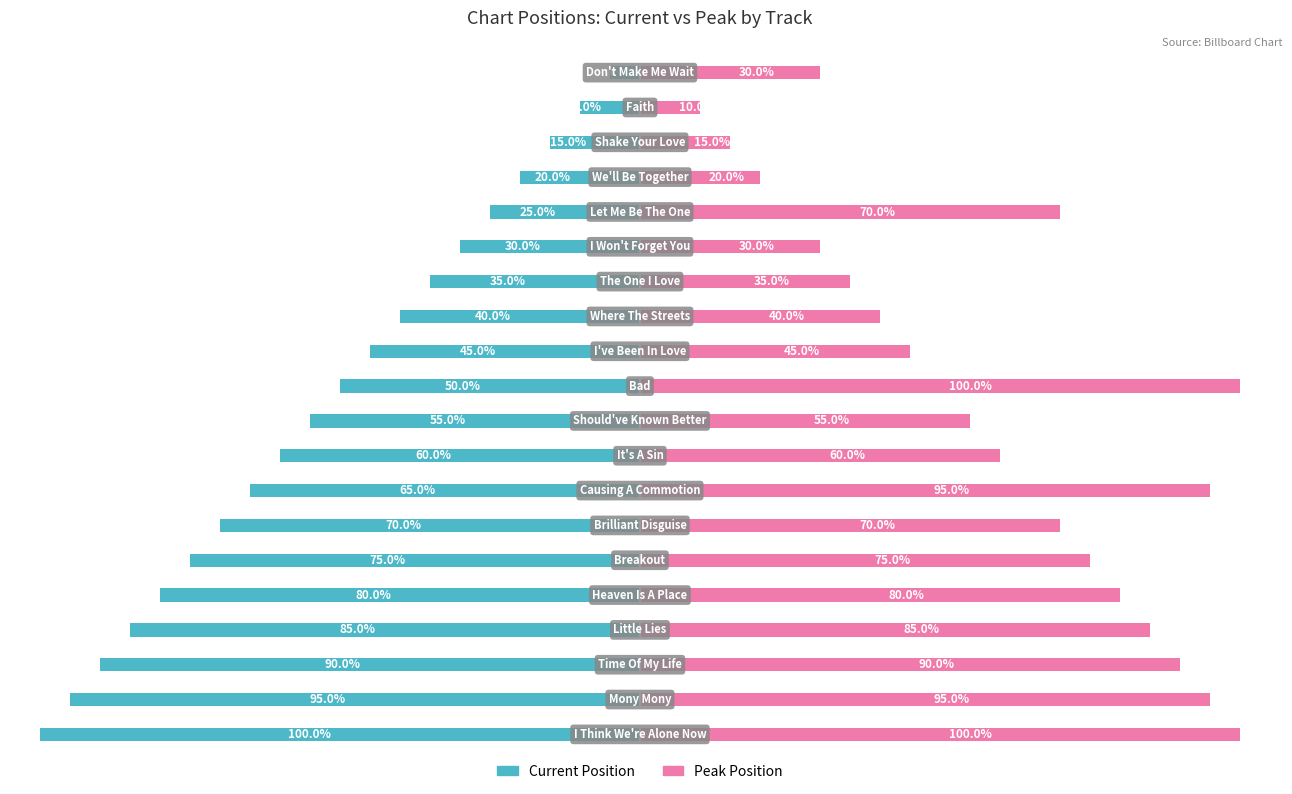

The Peak Position series shows 52 at 5. True or false?

False